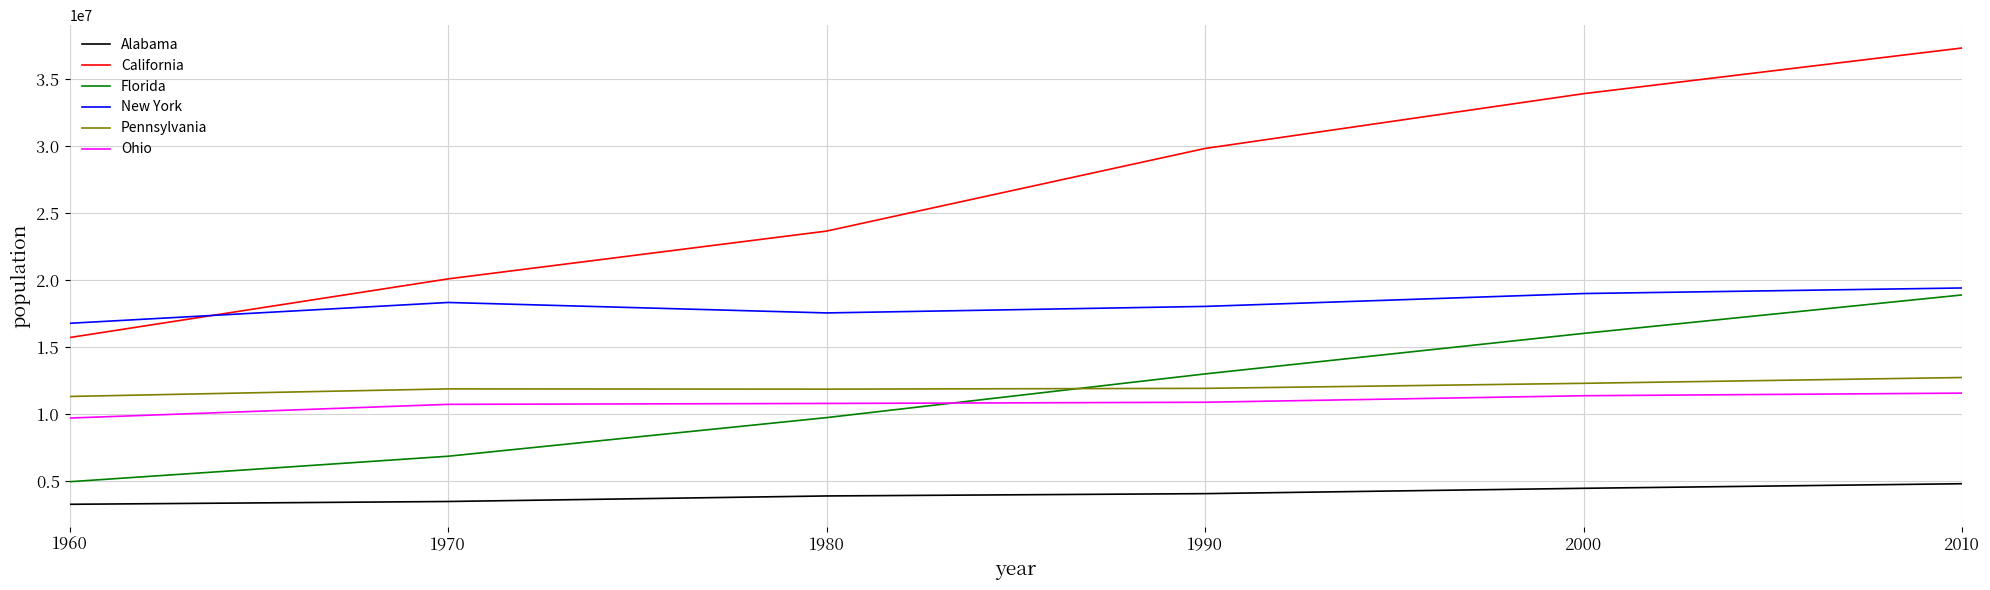

Is the value of Ohio at 1990 greater than the value of Florida at 1980?

Yes